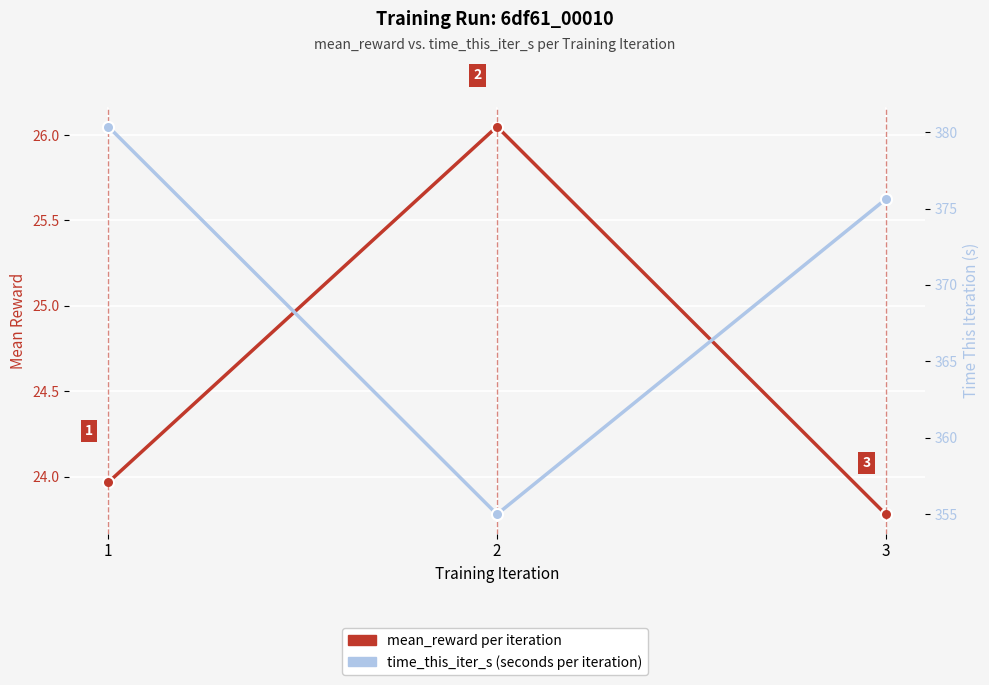

Reading left to right, list all the values displayed in this chart.

mean_reward (primary): 24.0	26.0	23.8
time_this_iter_s (seconds): 380.4	355.0	375.6